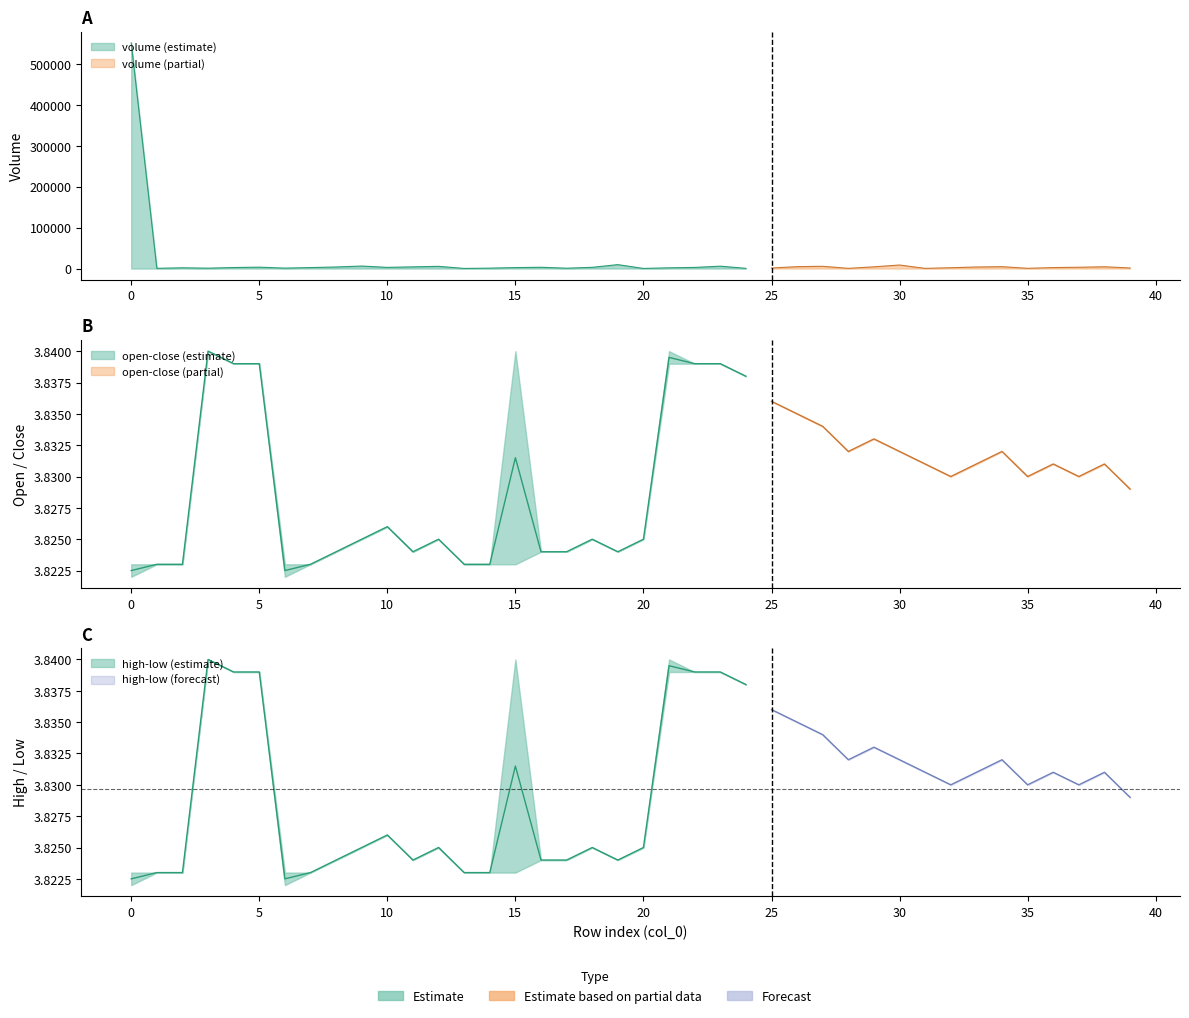

Which has a higher value, 34 or 2?

34